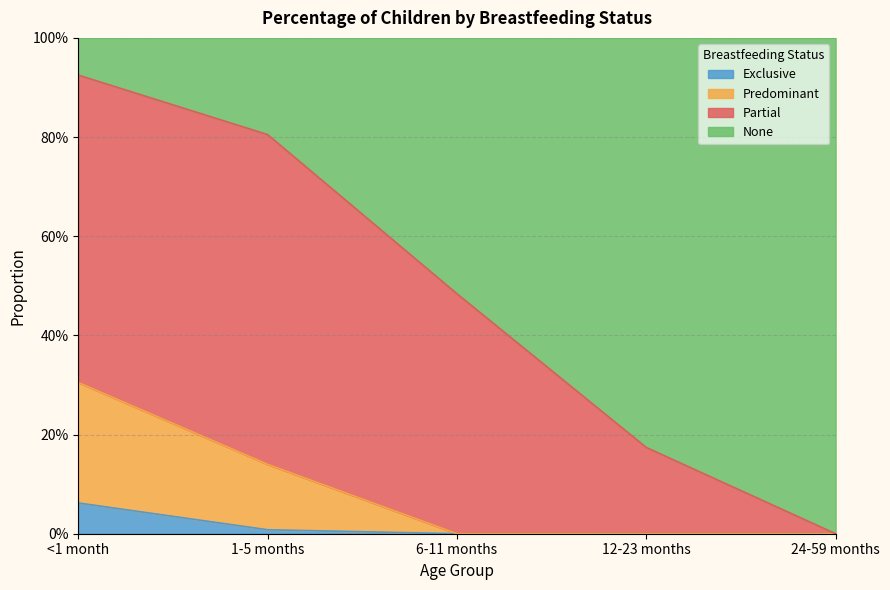

What are all the series names shown in the legend?

Exclusive, Predominant, Partial, None